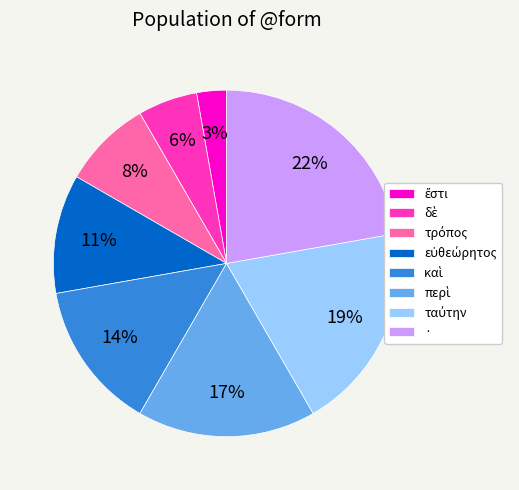

To the nearest percent, what is the average slice percentage?

12%